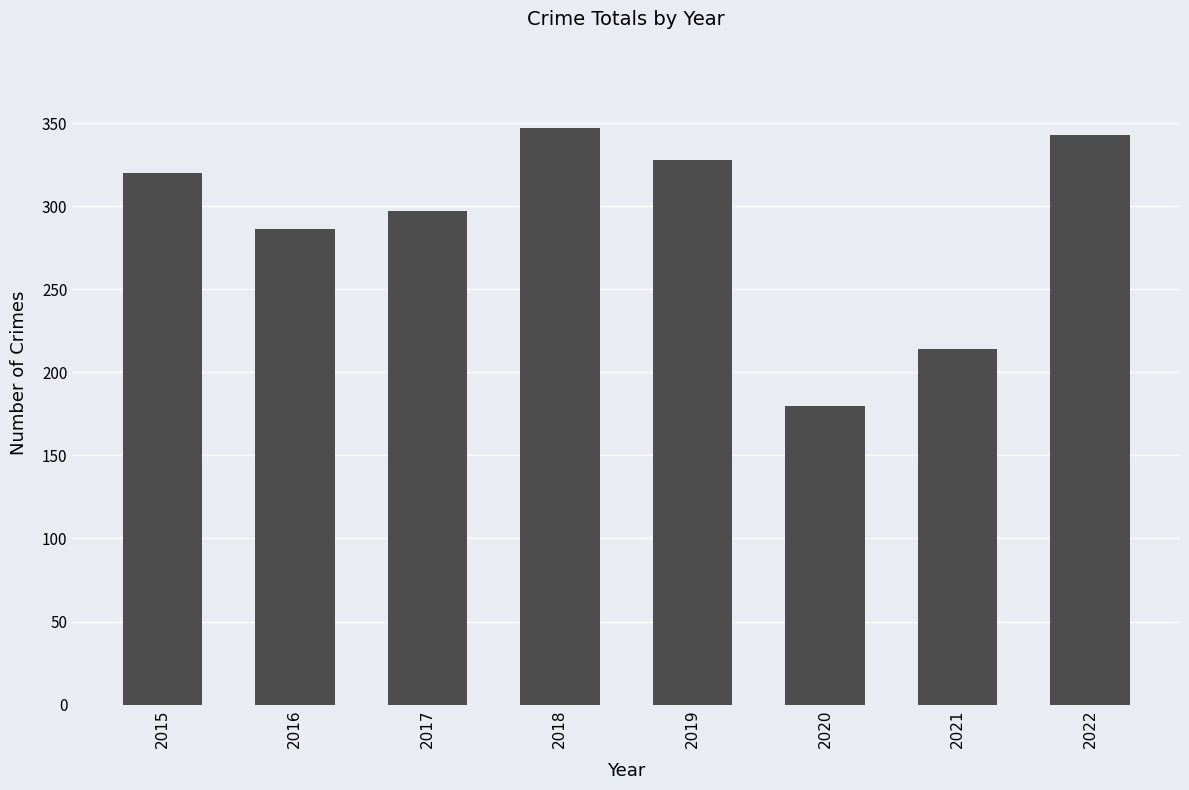

Reading left to right, list all the values displayed in this chart.

320	286	297	347	328	180	214	343